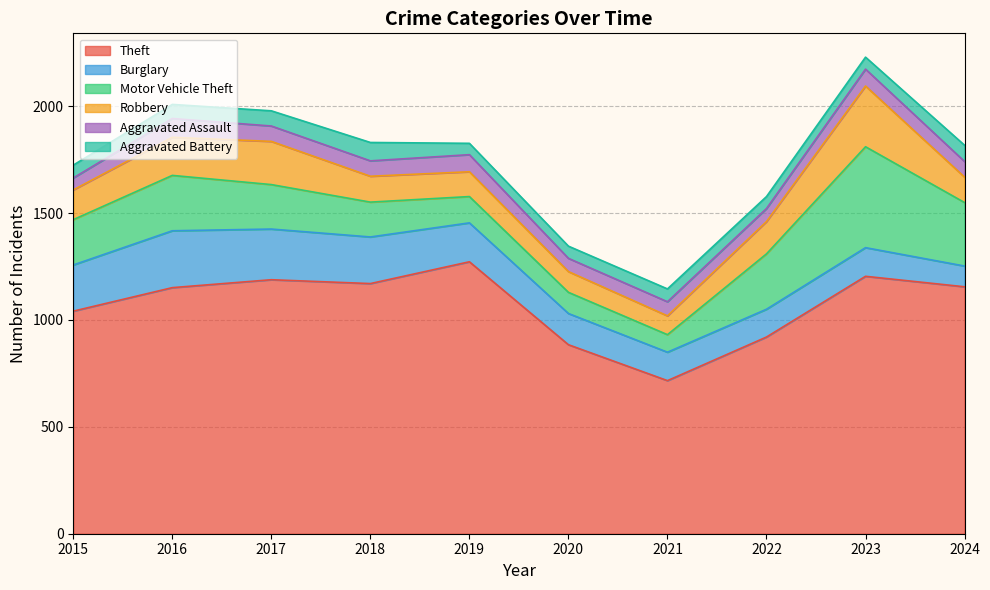

How many lines are shown in the chart?

6